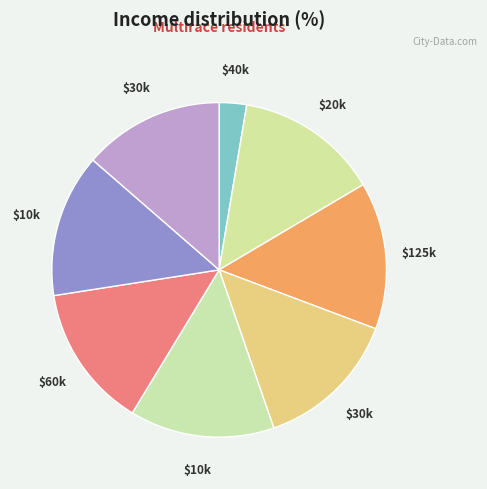

Does any single category account for the majority?

No